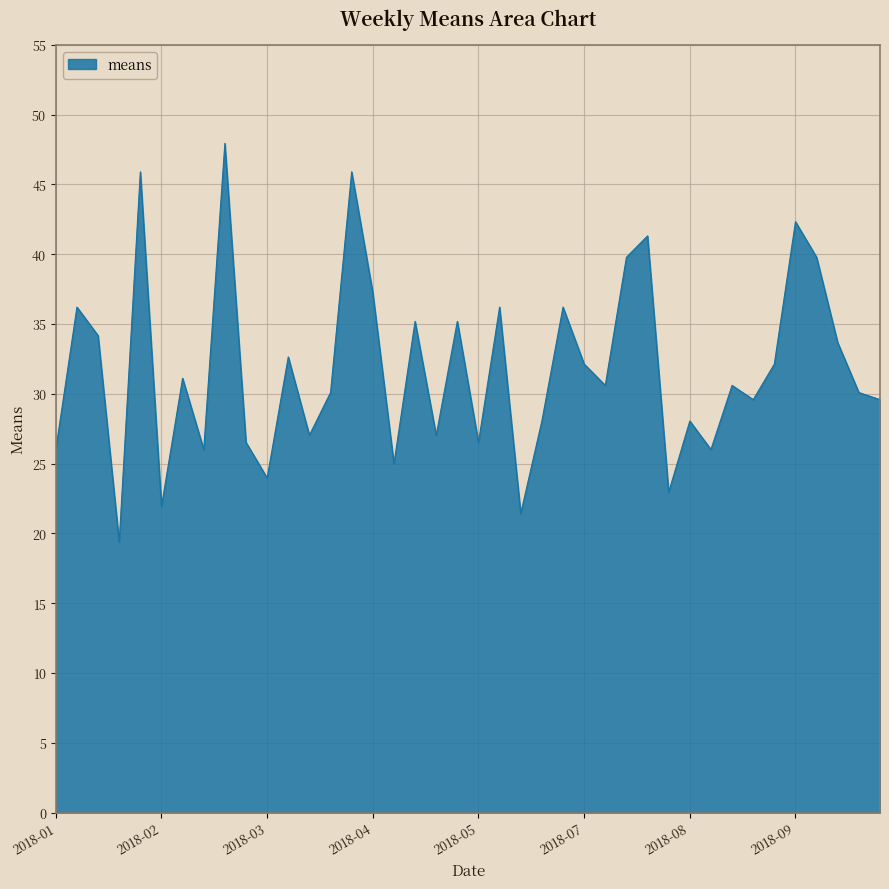

What is the sum of all values?

1271.4